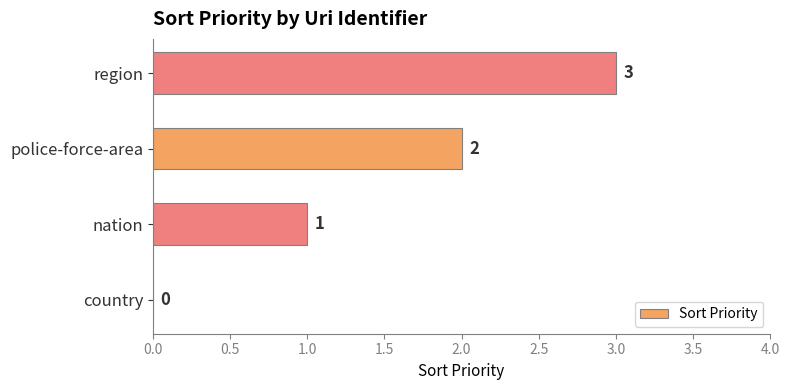

What is the sum of all values?

6